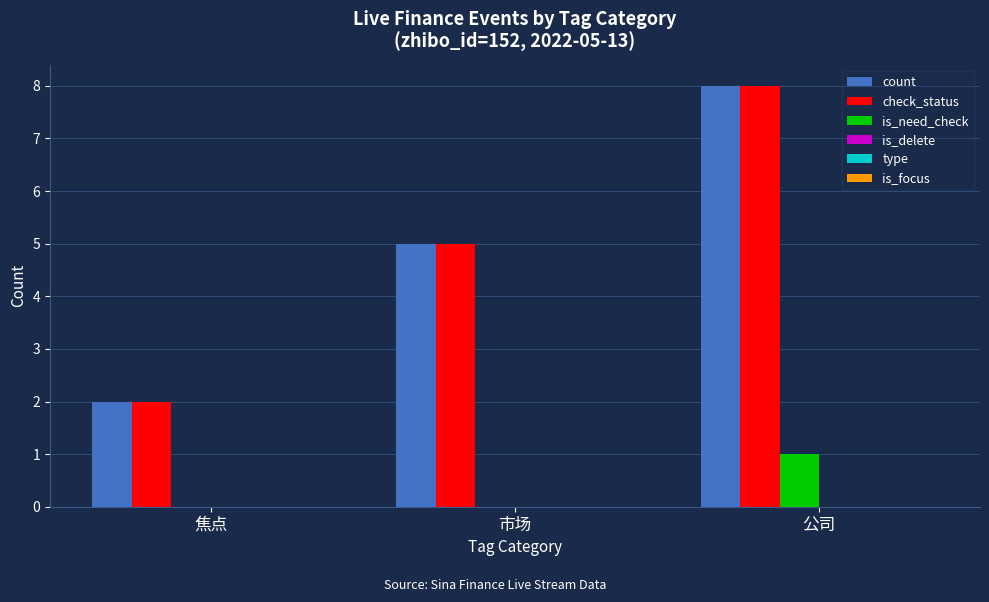

Reading left to right, extract all data points from this chart.

count: 焦点=2	市场=5	公司=8
check_status: 焦点=2	市场=5	公司=8
is_need_check: 焦点=0	市场=0	公司=1